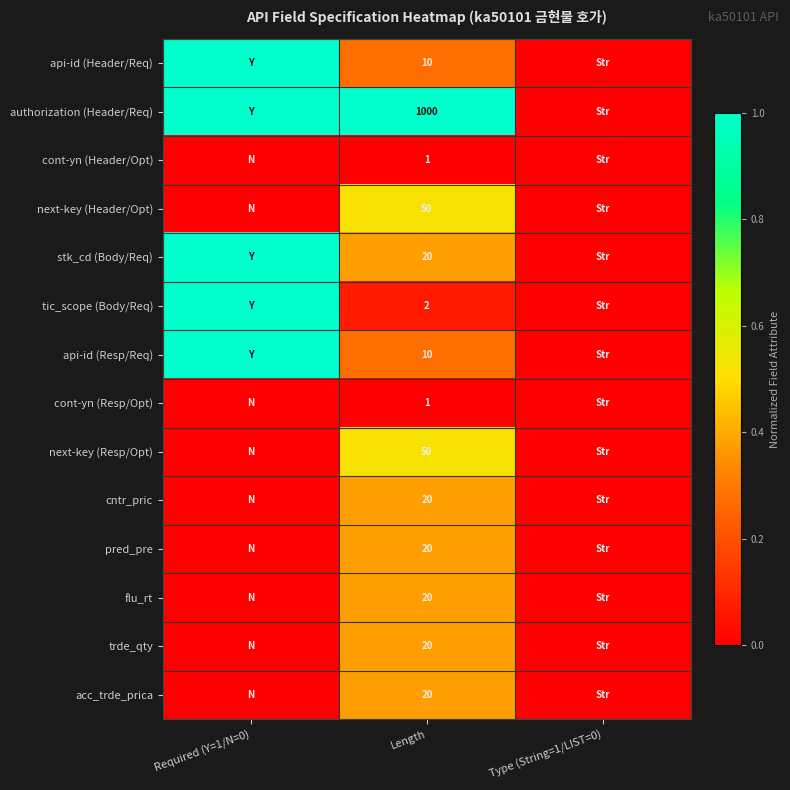

Is it true that api-id (Header/Req) equals 10 at Length?

True